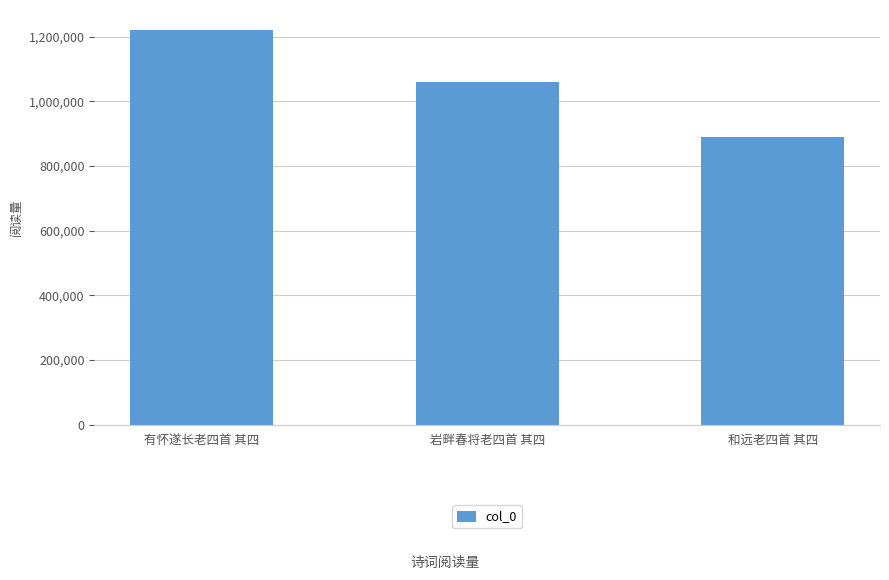

Between 岩畔春将老四首 其四 and 和远老四首 其四, which is larger?

岩畔春将老四首 其四